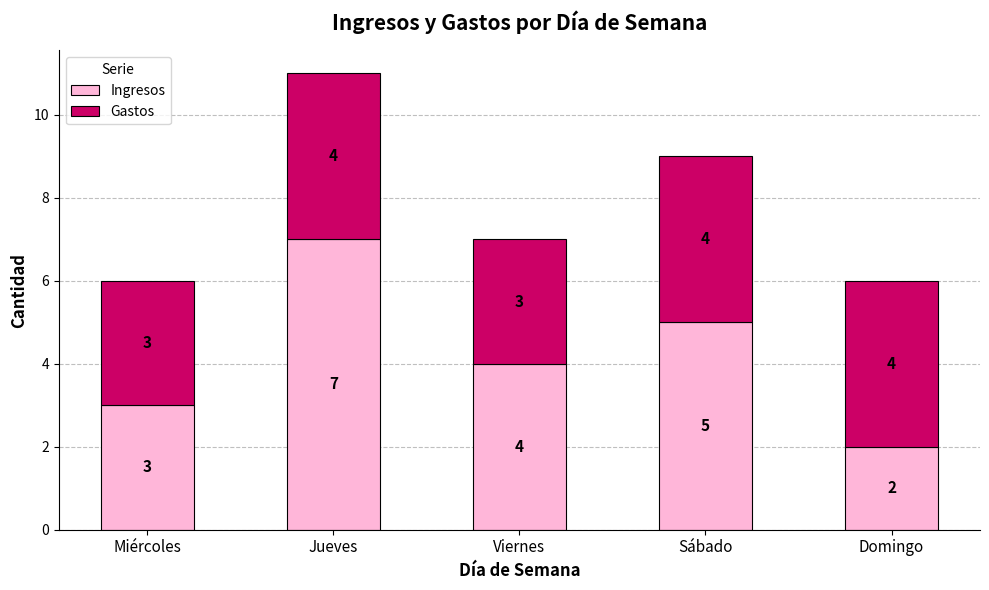

Reading left to right, transcribe the values for Ingresos.

Miércoles=3	Jueves=7	Viernes=4	Sábado=5	Domingo=2